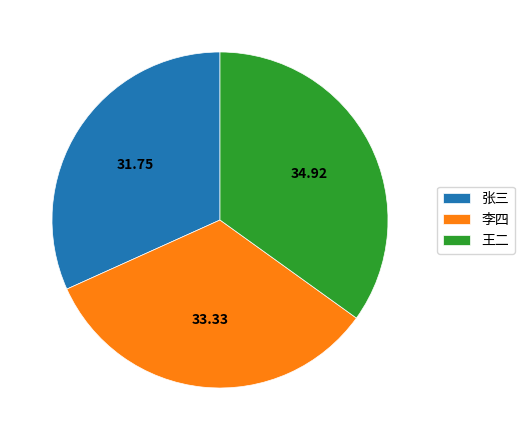

How many slices are in this pie chart?

3